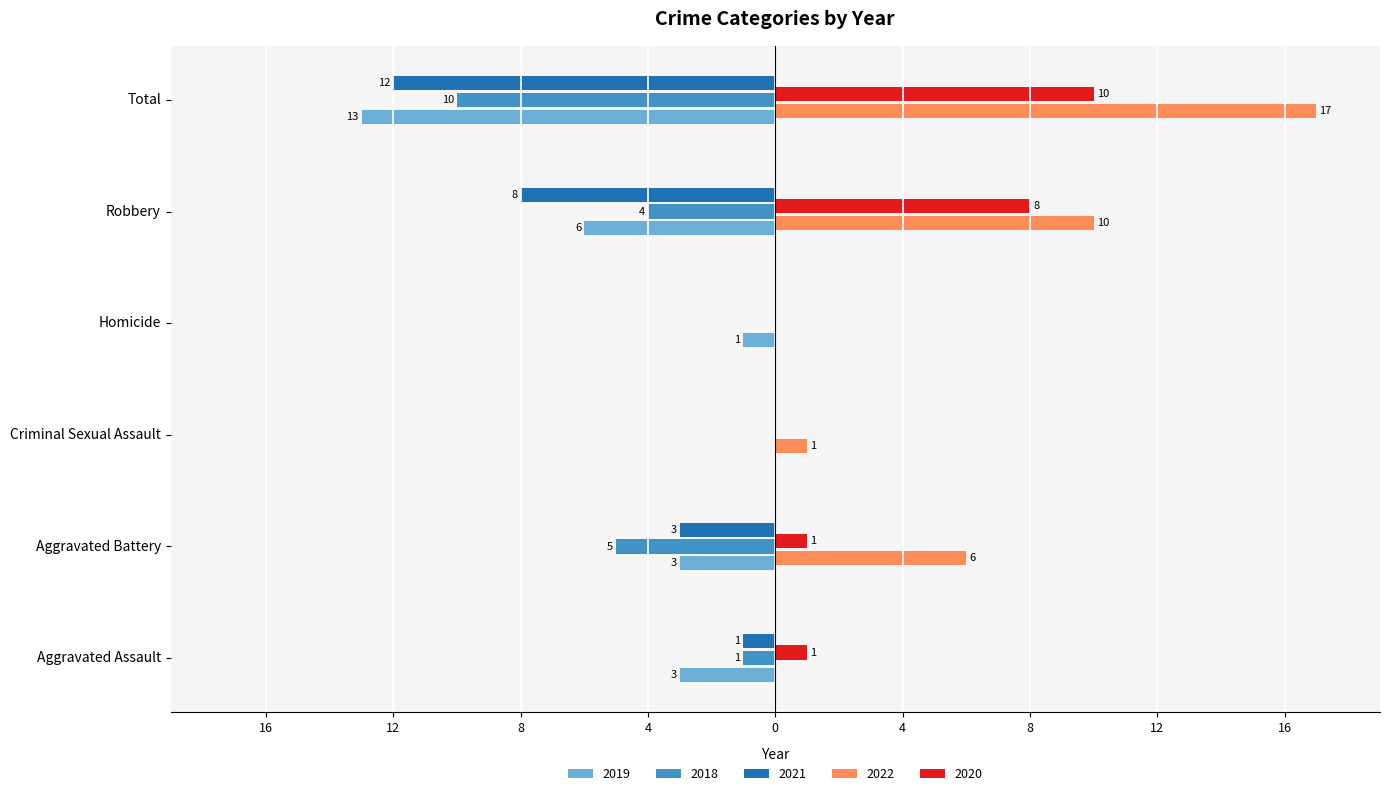

What is the total value across all series at Aggravated Assault?

-4